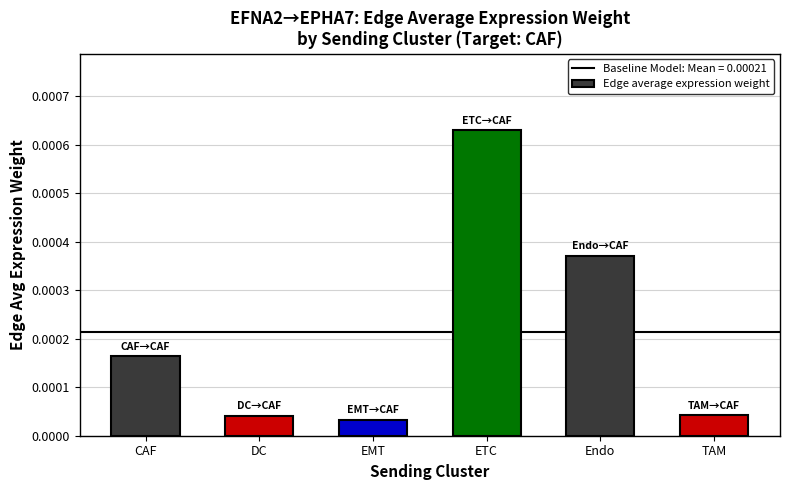

What is the label of the 6th bar from the right?

CAF